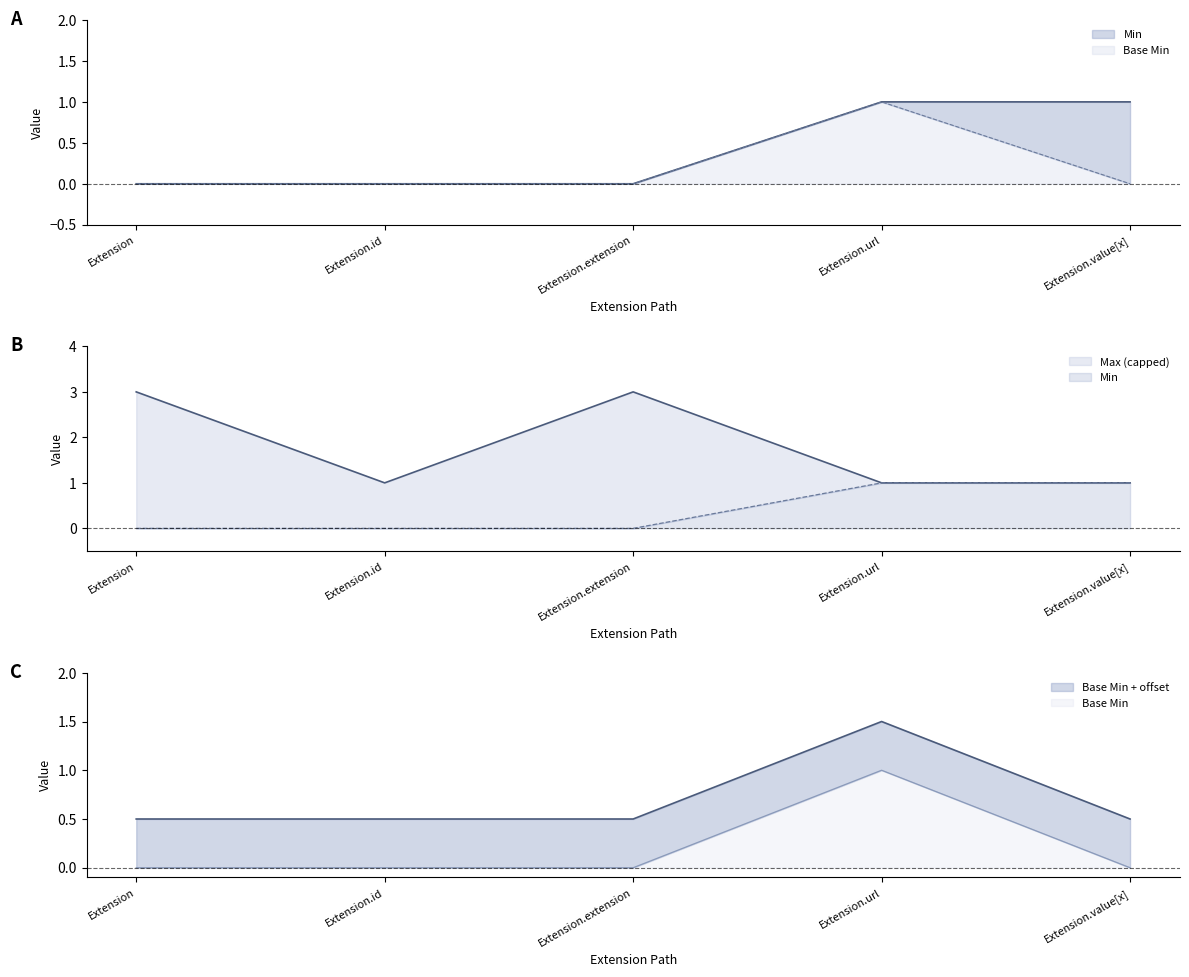

Rank the series at Extension.value[x] from highest to lowest value.

Min, Max_numeric, Base Min